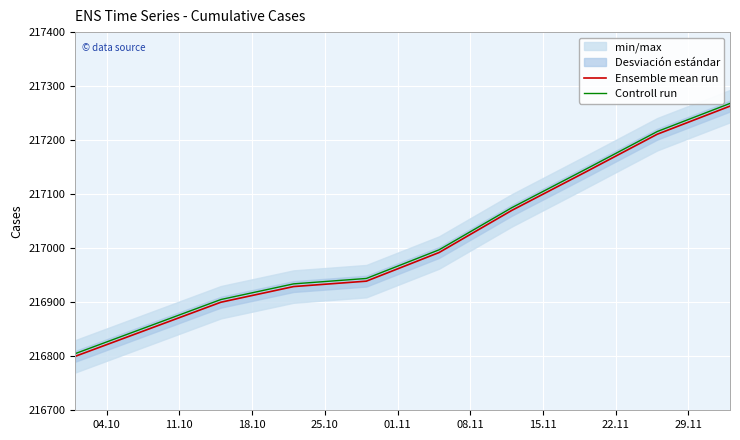

True or false: Ensemble mean run has a value of 341761 at 15.11.

False